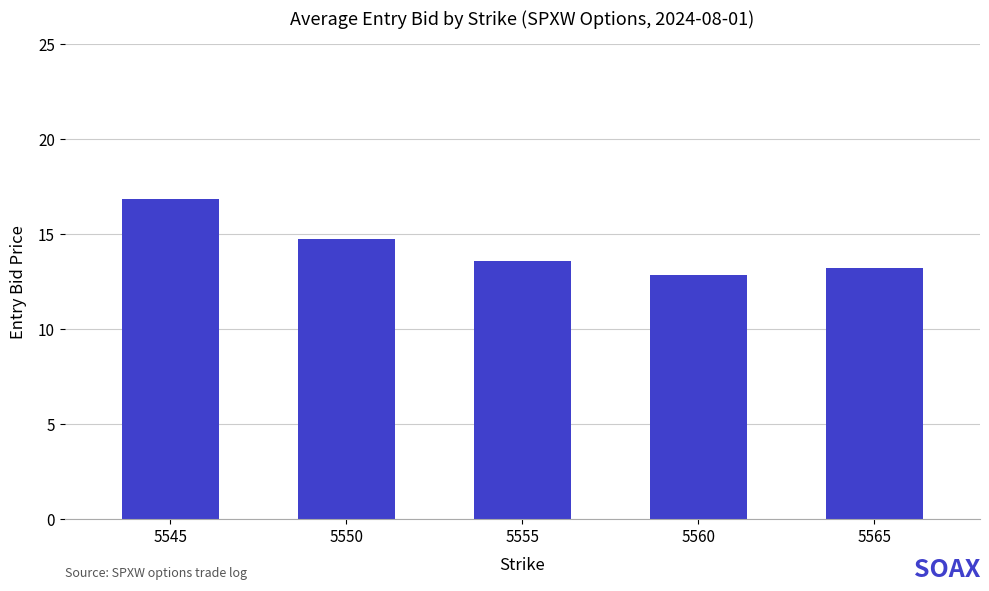

Does the chart contain any negative values?

No